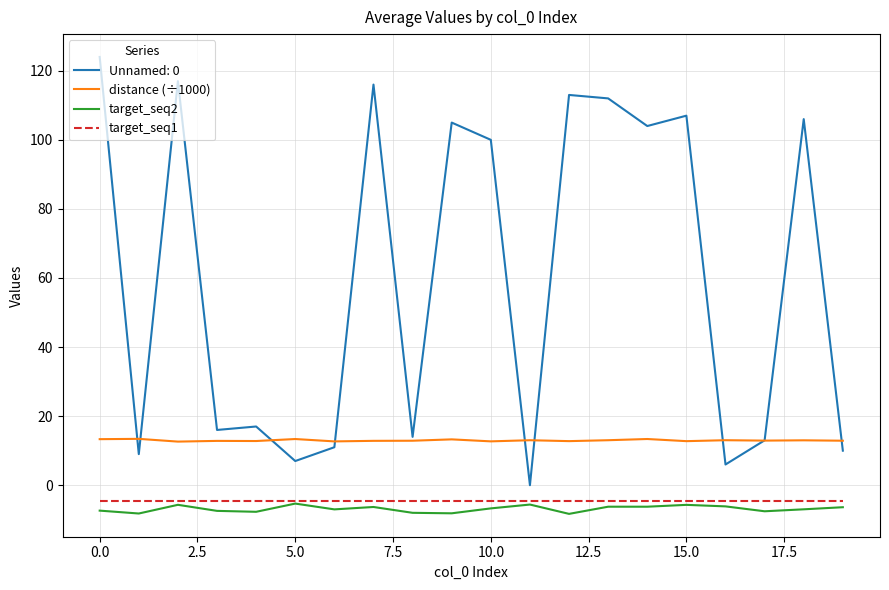

True or false: target_seq1 and Unnamed: 0 intersect in this chart.

False